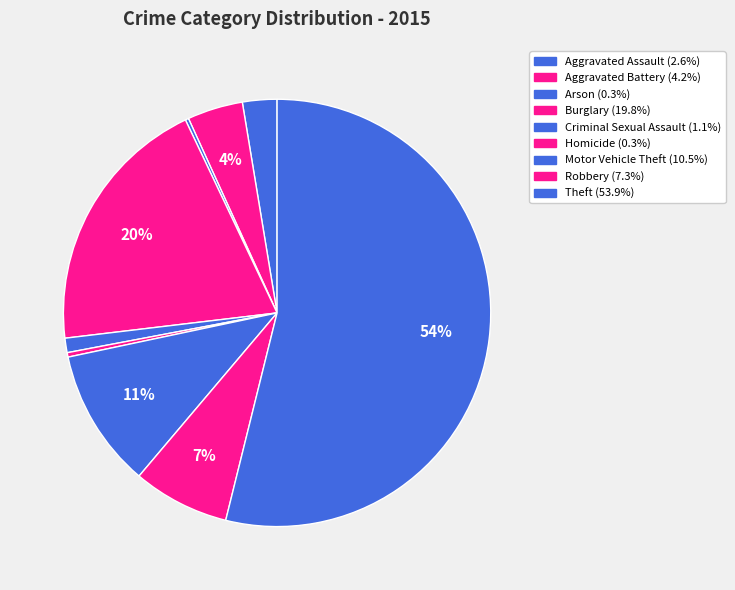

The Criminal Sexual Assault slice represents 1% of the pie. True or false?

True